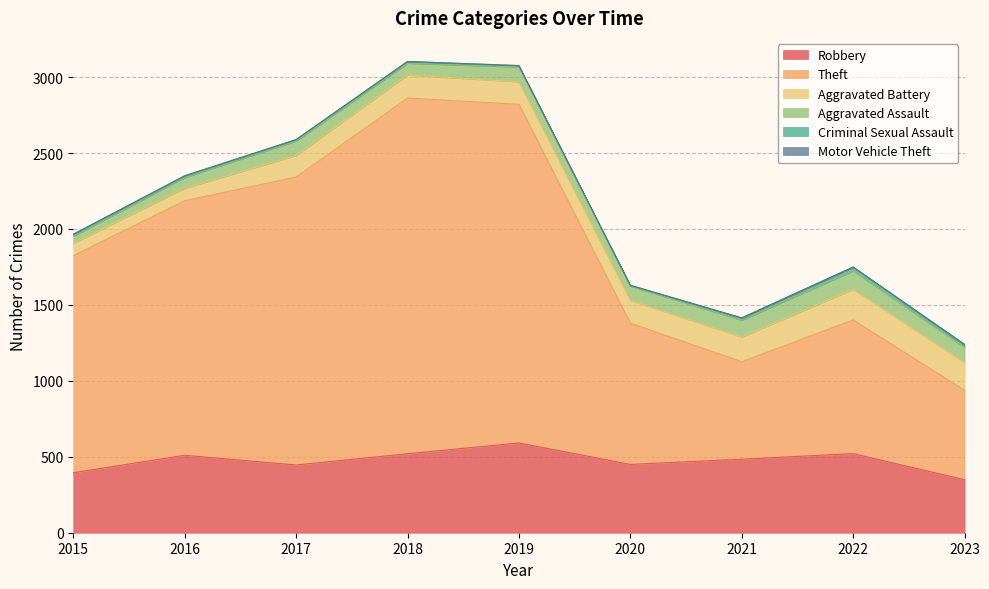

Is the value of Motor Vehicle Theft at 2022 greater than the value of Robbery at 2019?

No